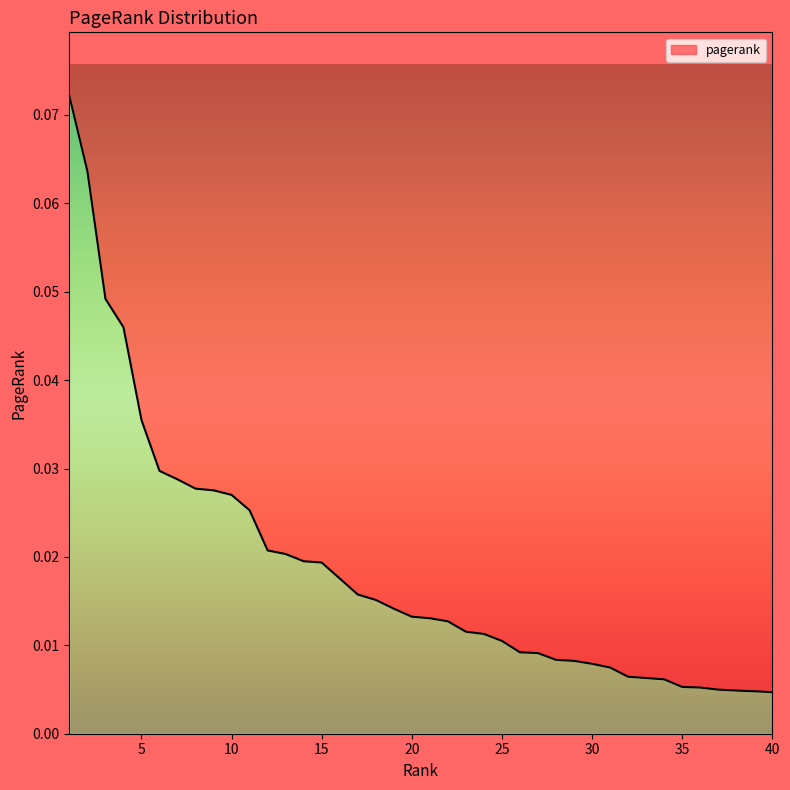

List the labels in order of value, smallest first.

40, 39, 38, 37, 36, 35, 34, 33, 32, 31, 30, 29, 28, 27, 26, 25, 24, 23, 22, 21, 20, 19, 18, 17, 16, 15, 14, 13, 12, 11, 10, 9, 8, 7, 6, 5, 4, 3, 2, 1